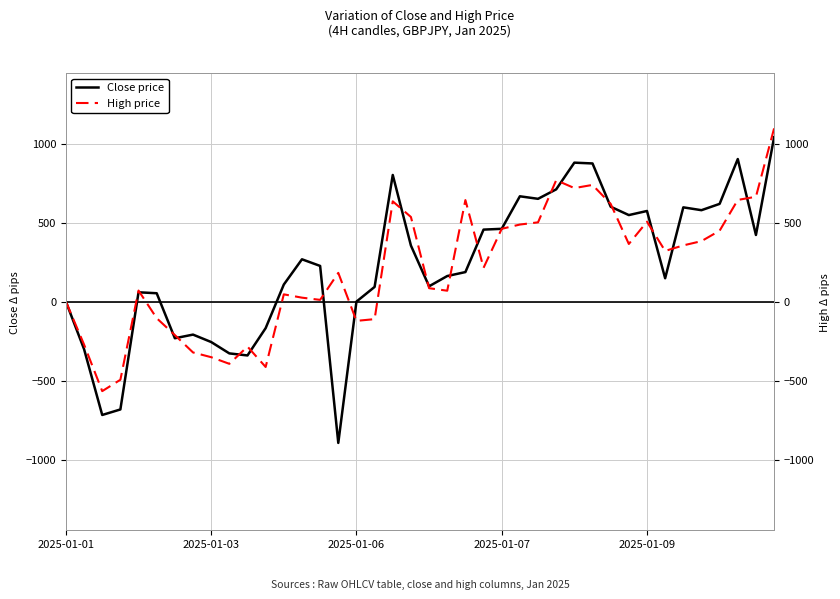

How many interior local valleys does the Close price series have?

10